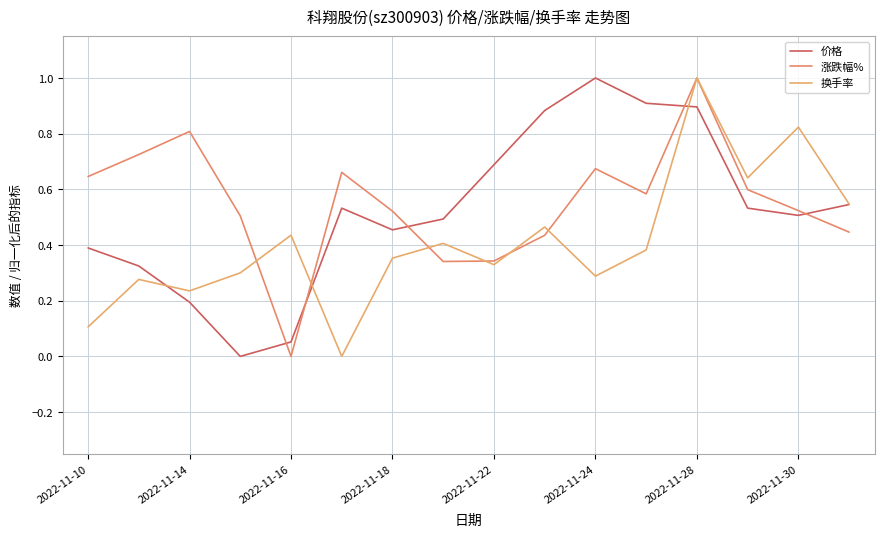

What is the difference between the maximum and minimum values in the 涨跌幅% series?

1.0